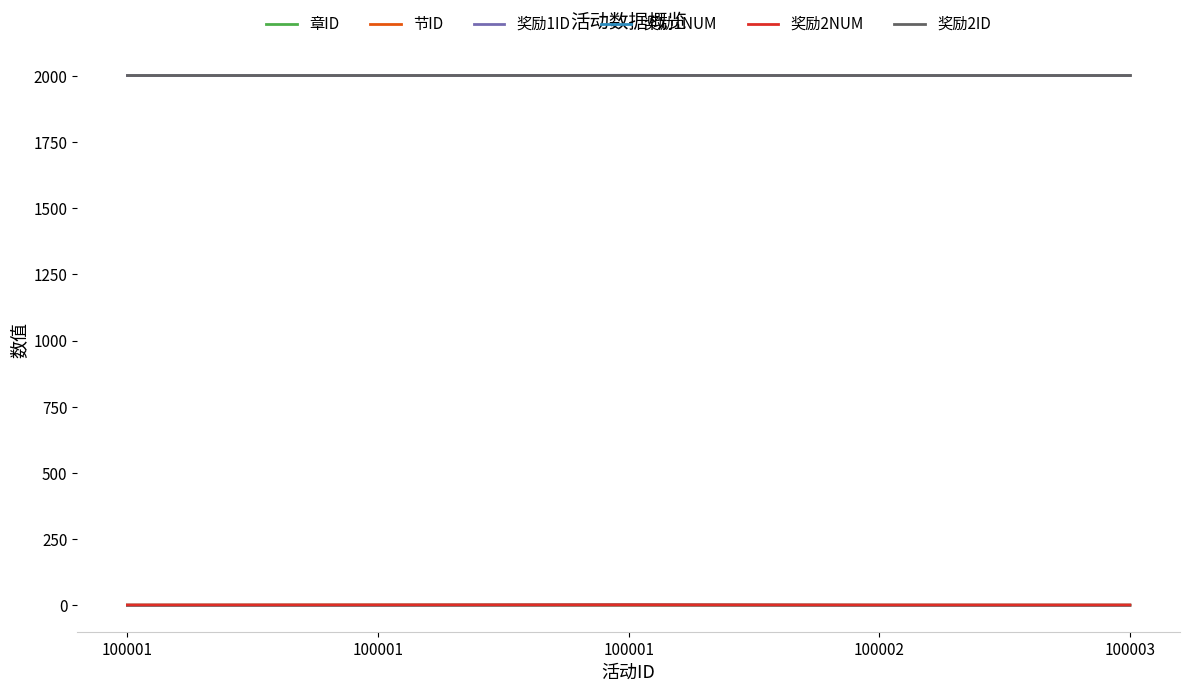

Does the chart have visible grid lines?

No